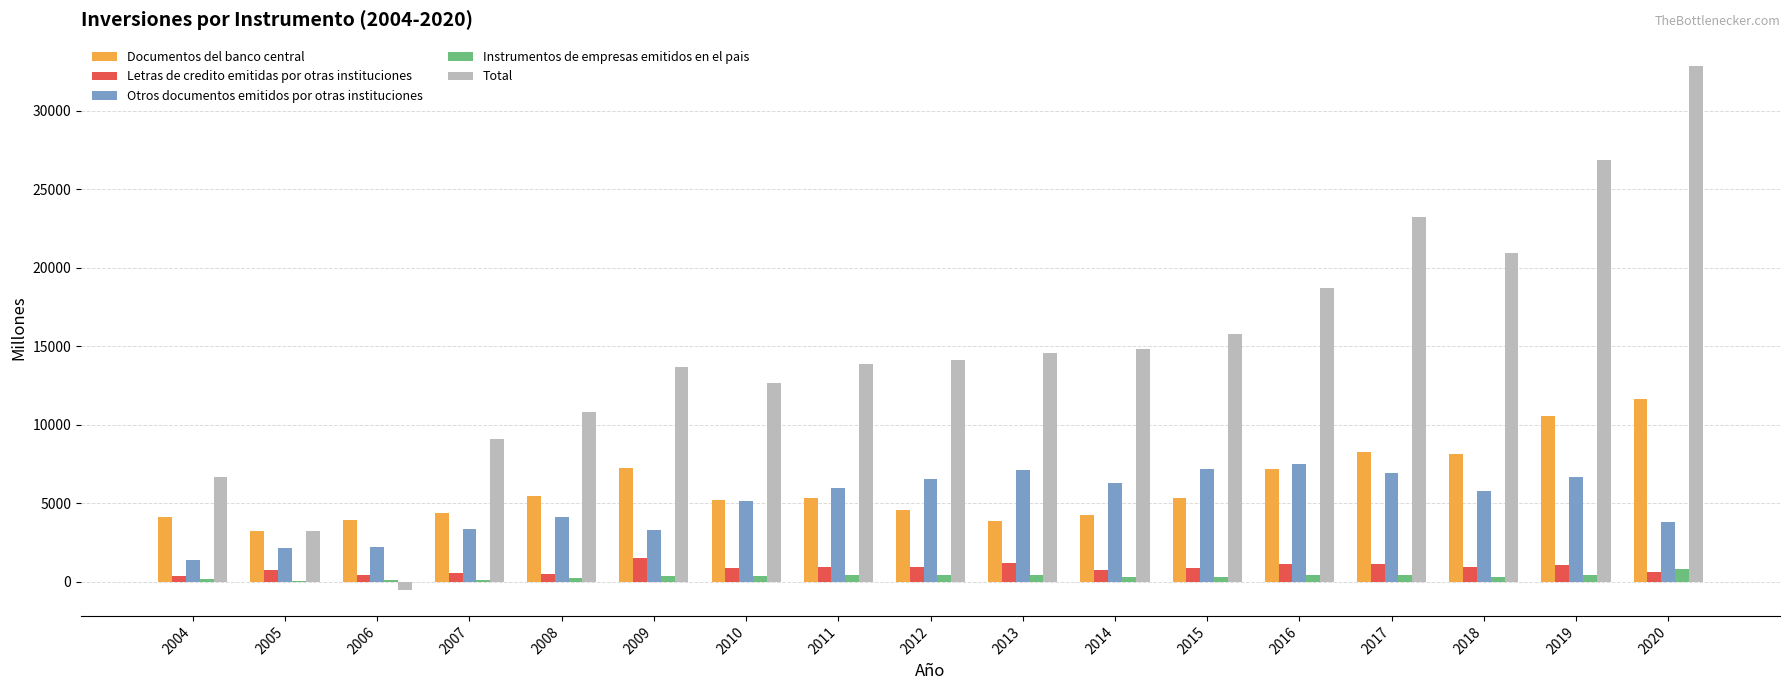

What is the difference between the Total values at 2010 and 2008?

1811